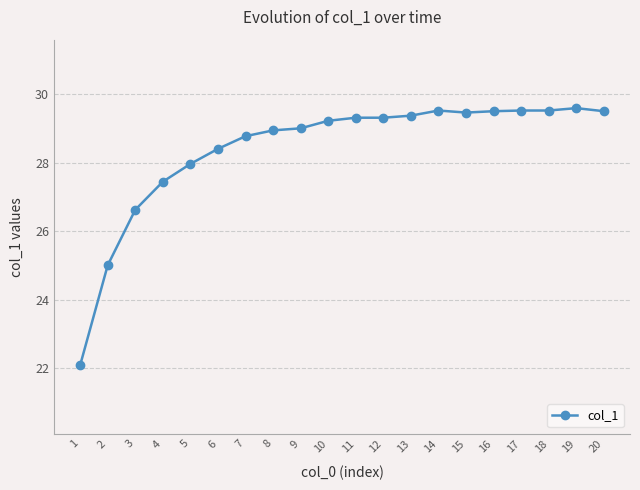

What is the value of the 20th point from the left?

29.5